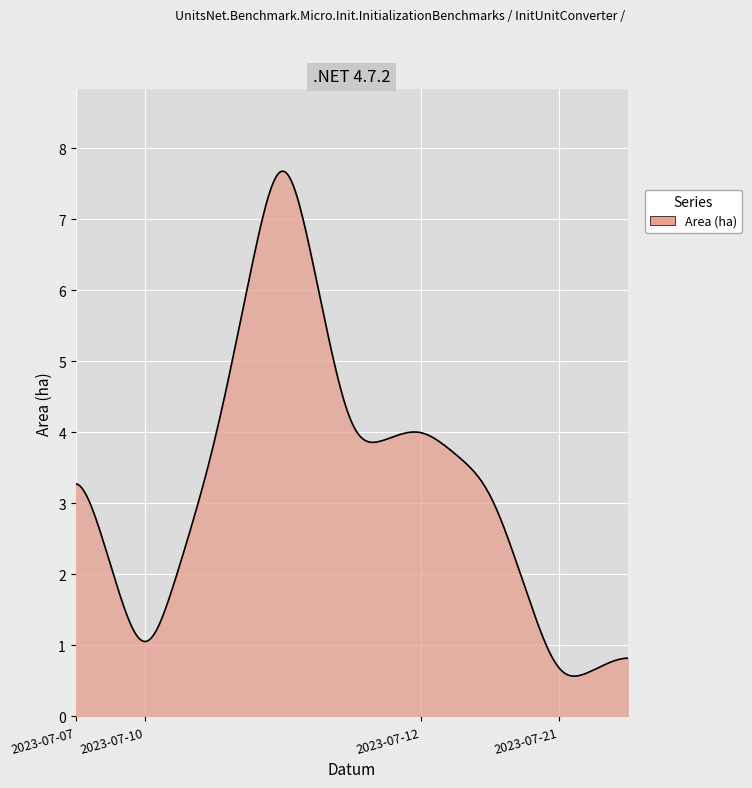

What is the maximum value shown in the chart?

7.7